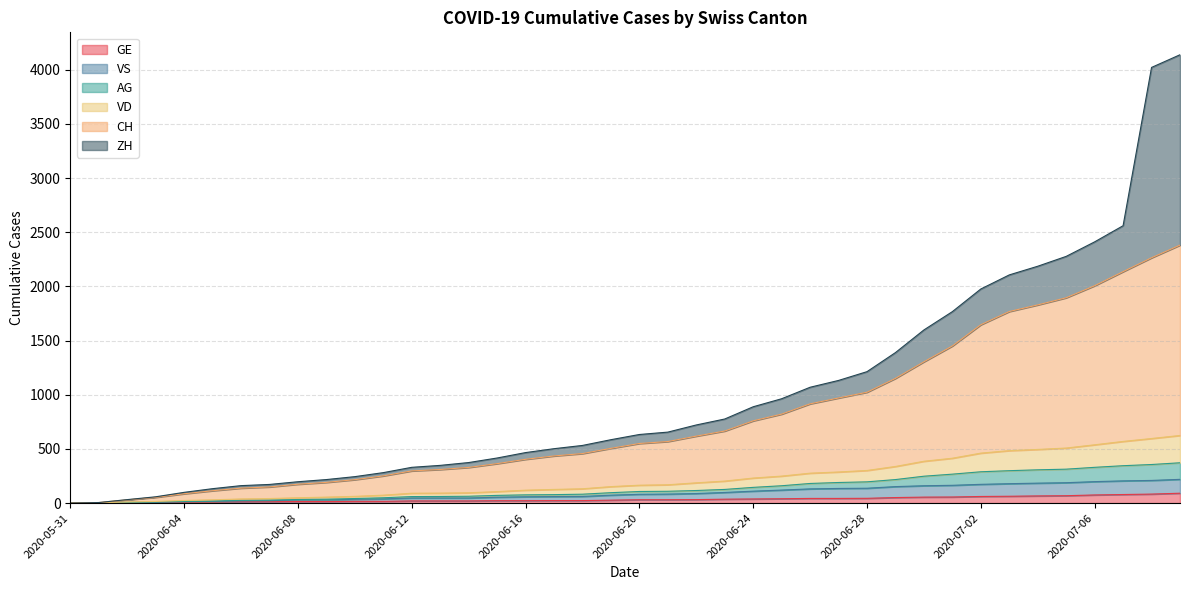

What value does the CH series have at 2020-06-26, to the nearest 100?

900